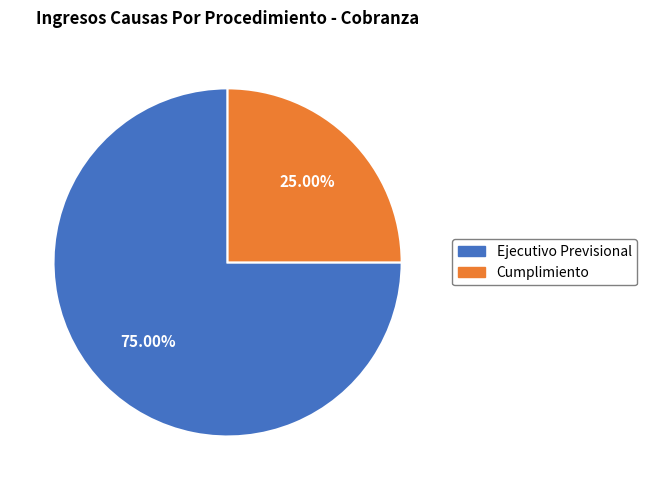

Is it true that Ejecutivo Previsional is 75% of the pie?

True